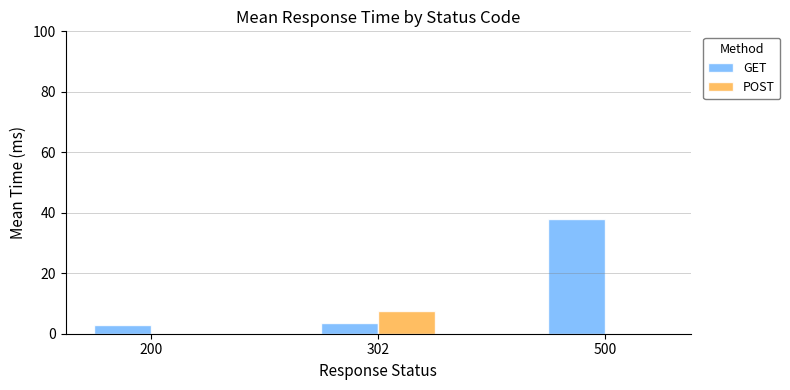

What is the sum of the GET values at 302 and 200?

6.4